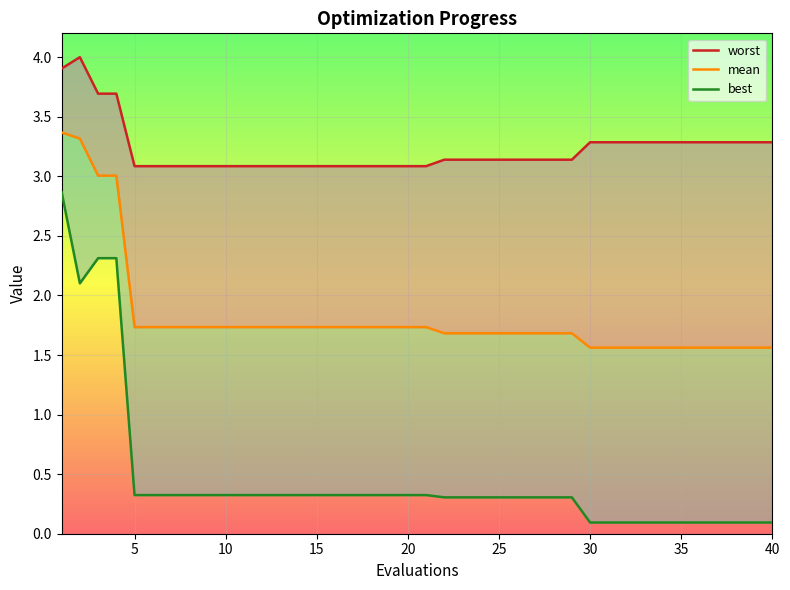

Which series has the largest total across all categories?

worst